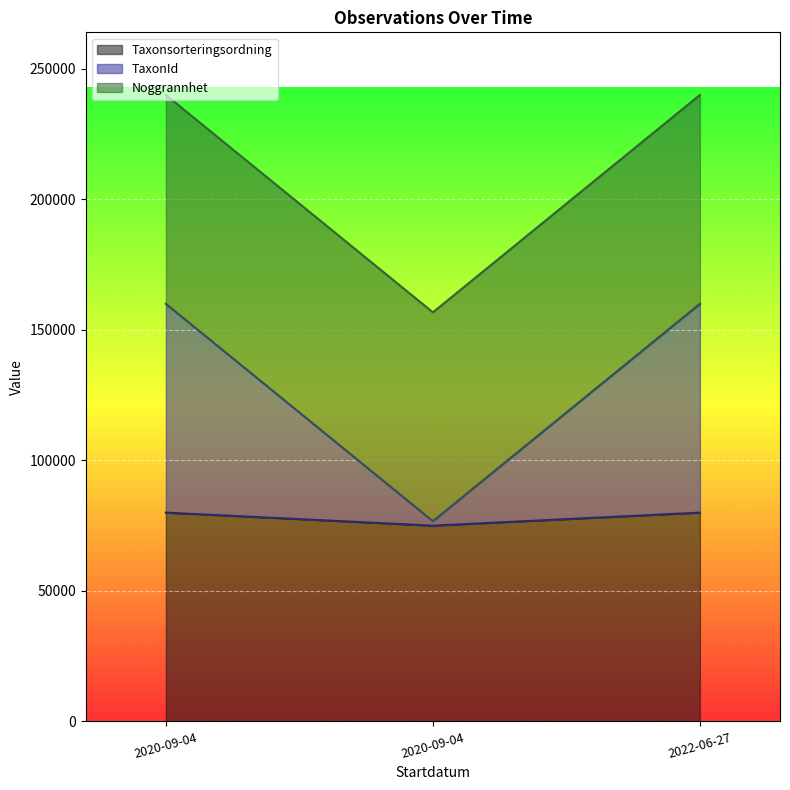

Count the number of categories in the chart.

3